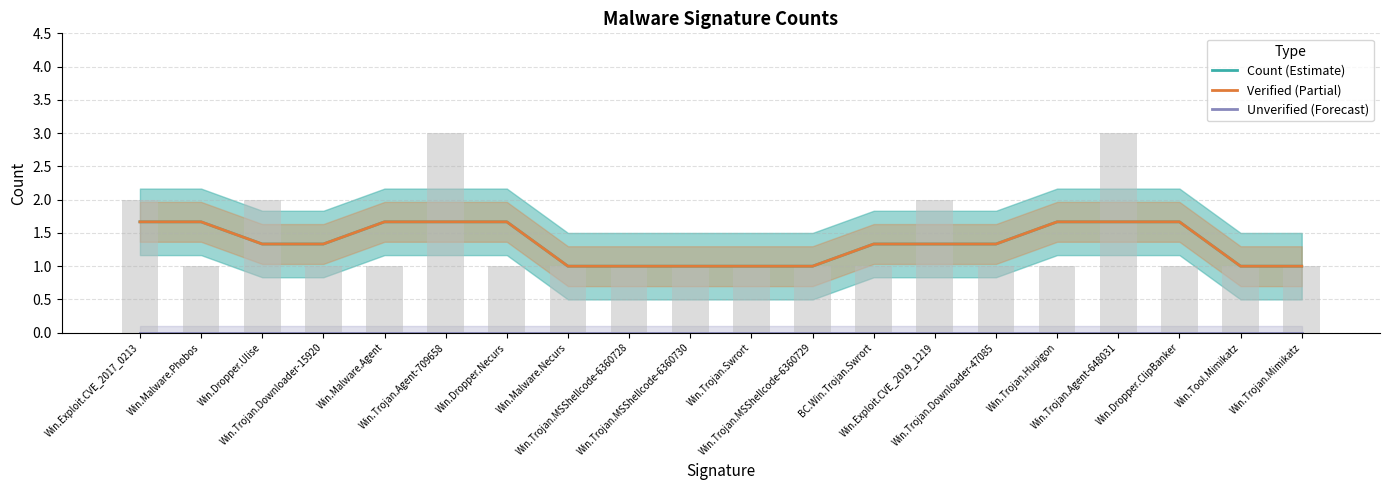

Which has a higher value, Win.Trojan.MSShellcode-6360728 or BC.Win.Trojan.Swrort?

BC.Win.Trojan.Swrort